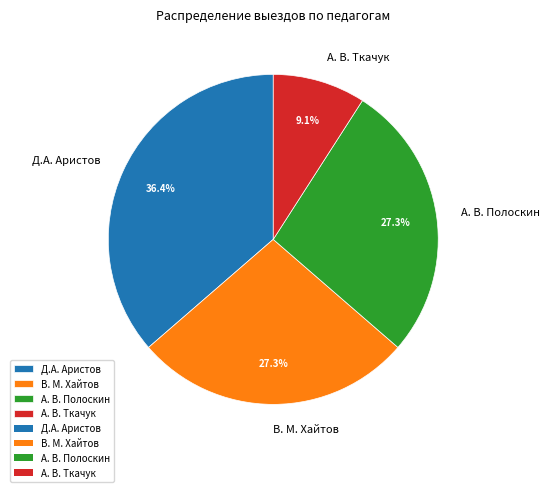

What portion of the pie excludes В. М. Хайтов?

72.7%